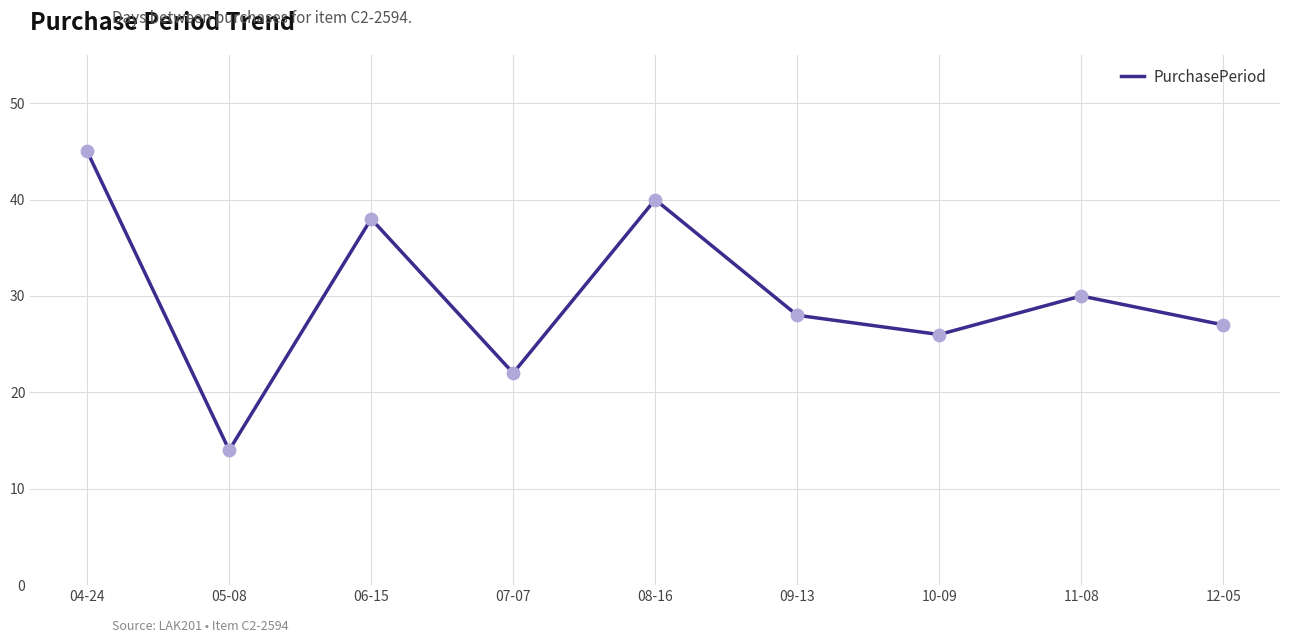

Between 05-08 and 10-09, which is larger?

10-09